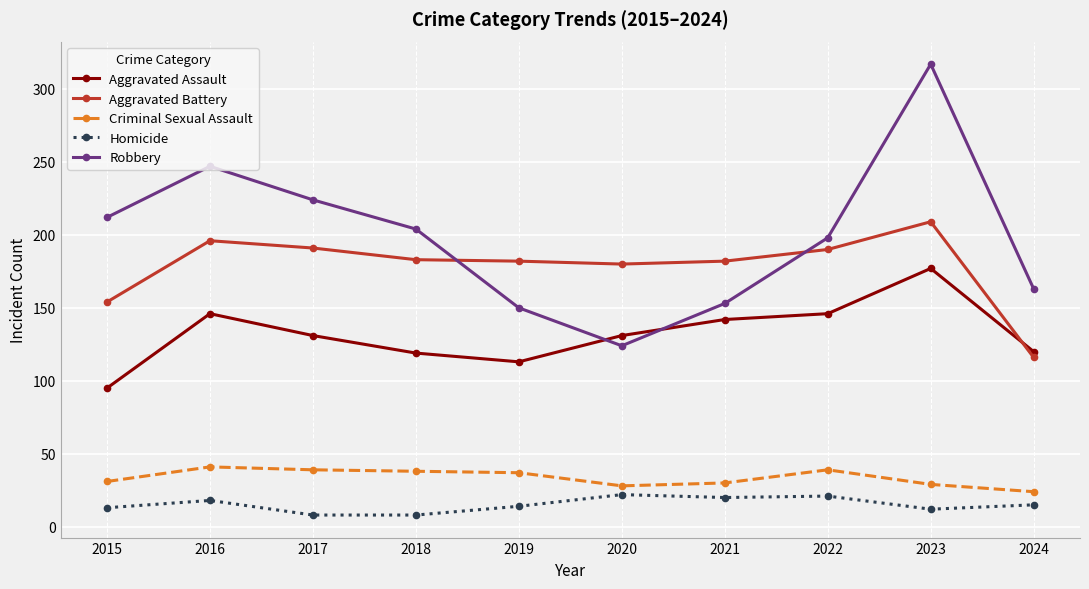

At how many categories does at least one series exceed 22?

10